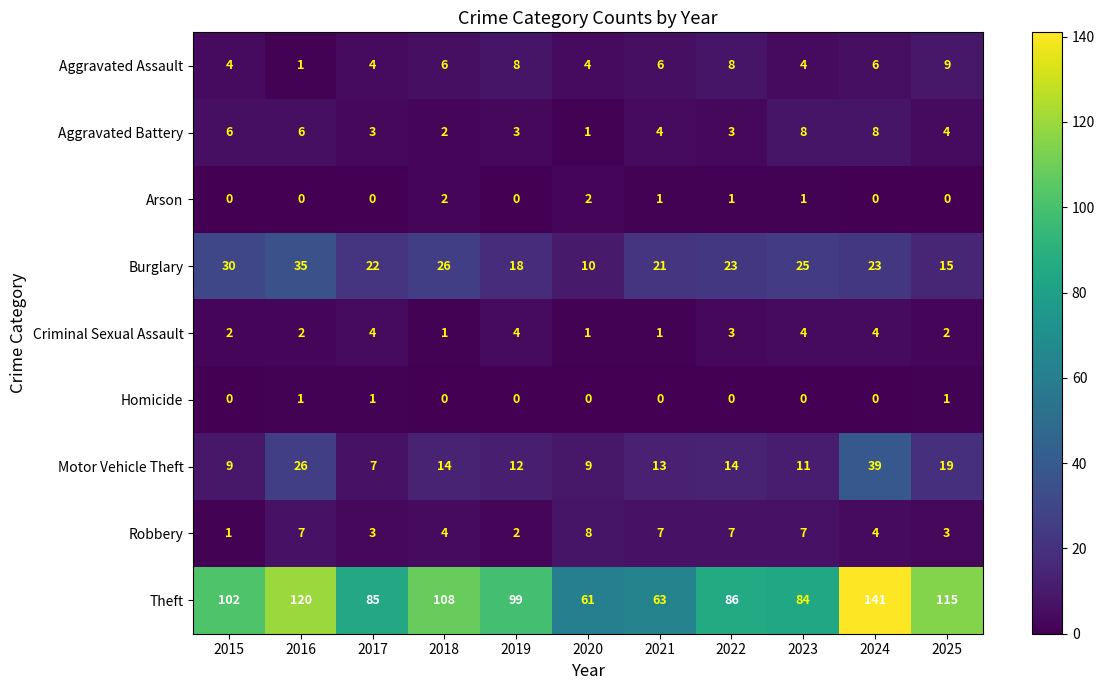

Which series has the largest total across all categories?

Theft